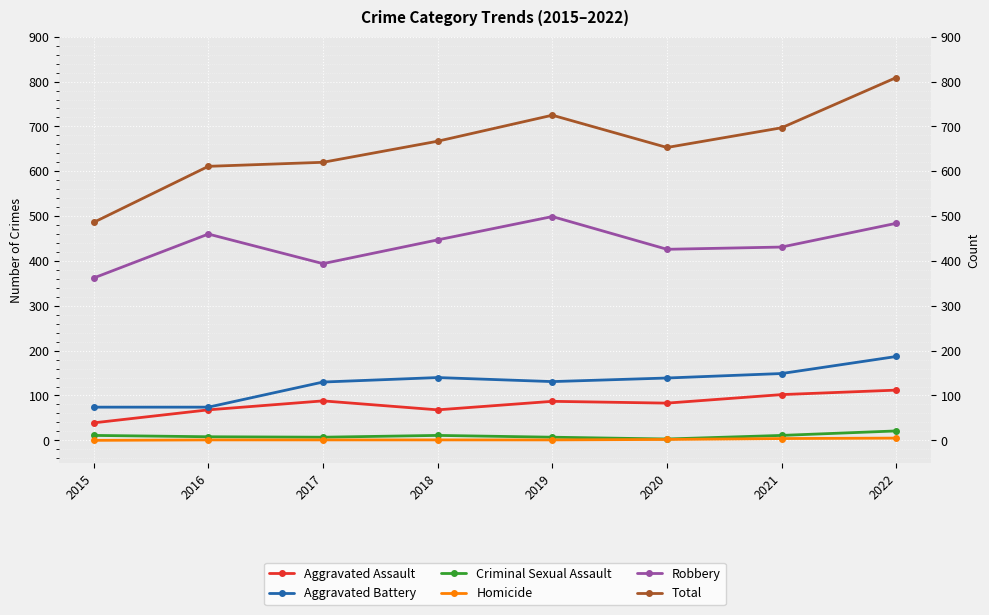

Which has a higher value, 2016 or 2017?

2017